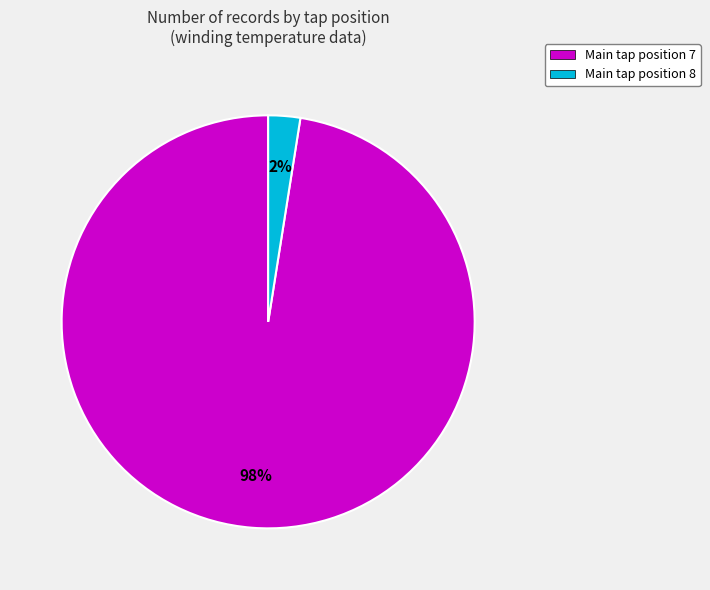

Count the number of slices in the pie.

2